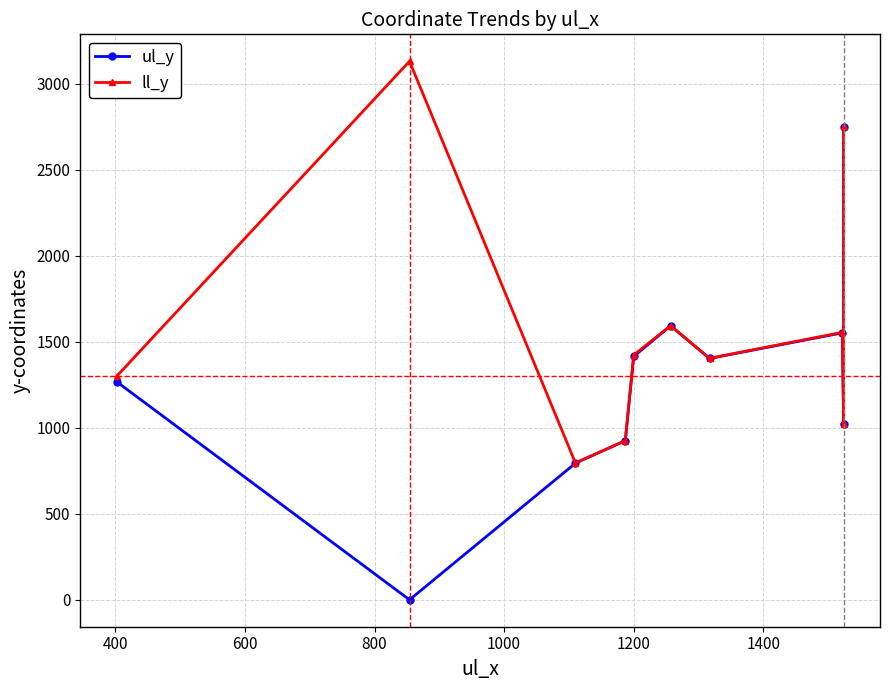

True or false: ll_y and ul_y intersect in this chart.

False